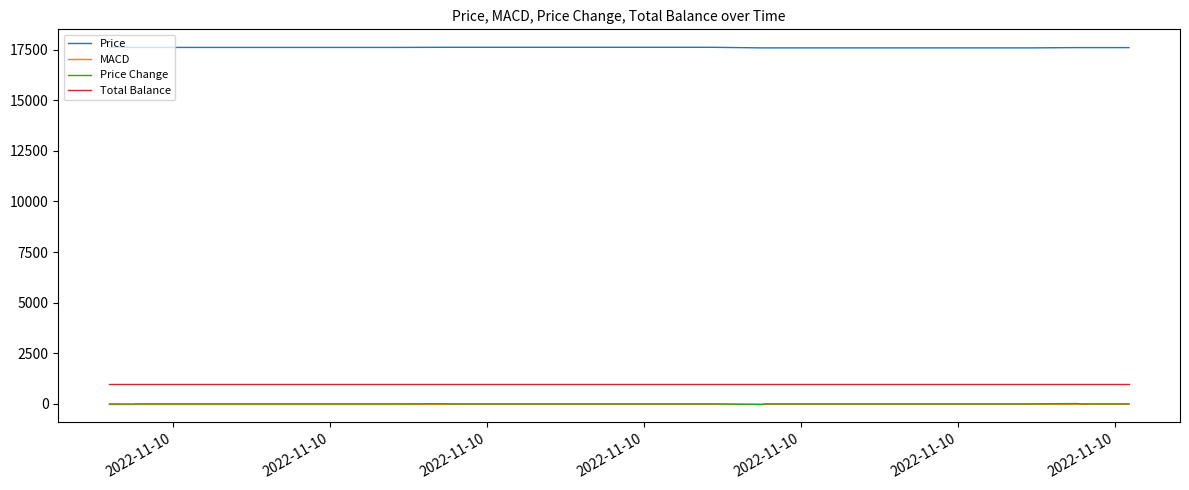

What is the sum of all Price Change values?

-19.6